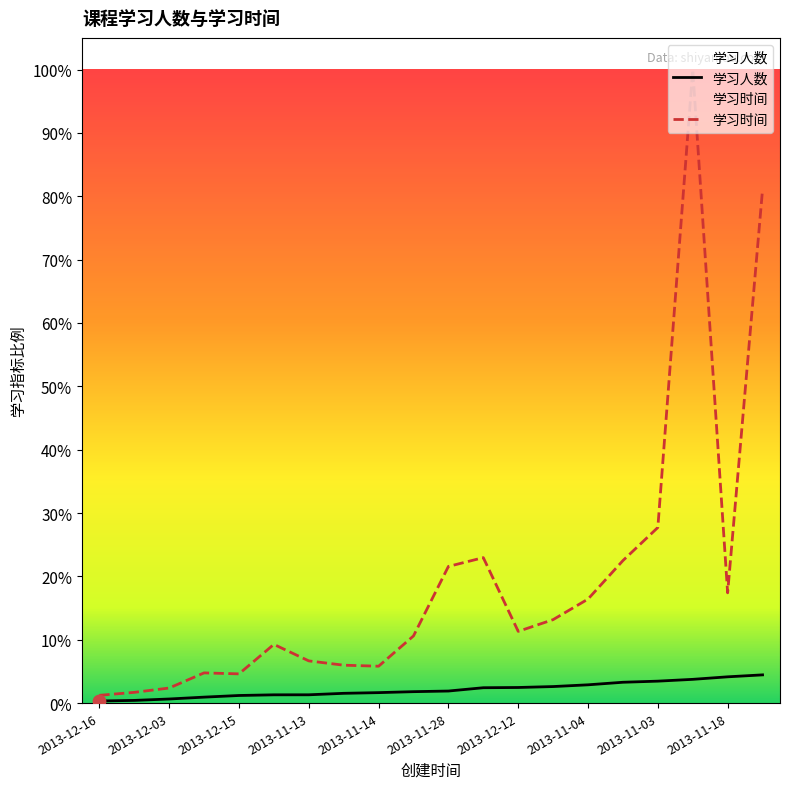

Which series reaches the minimum Y coordinate?

学习人数